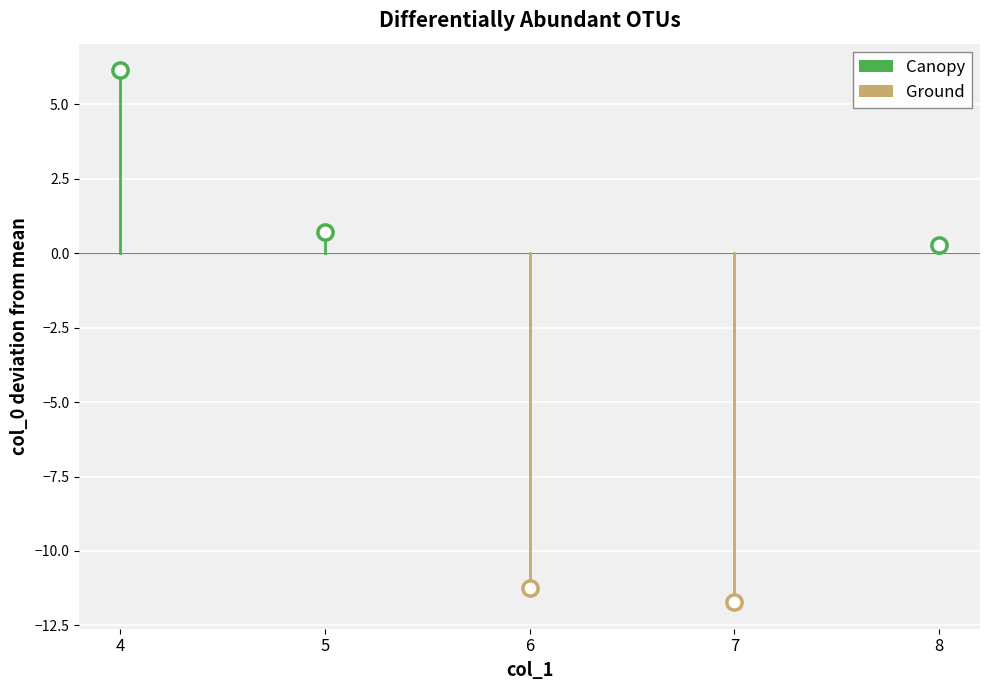

At how many categories does at least one series exceed 5?

1